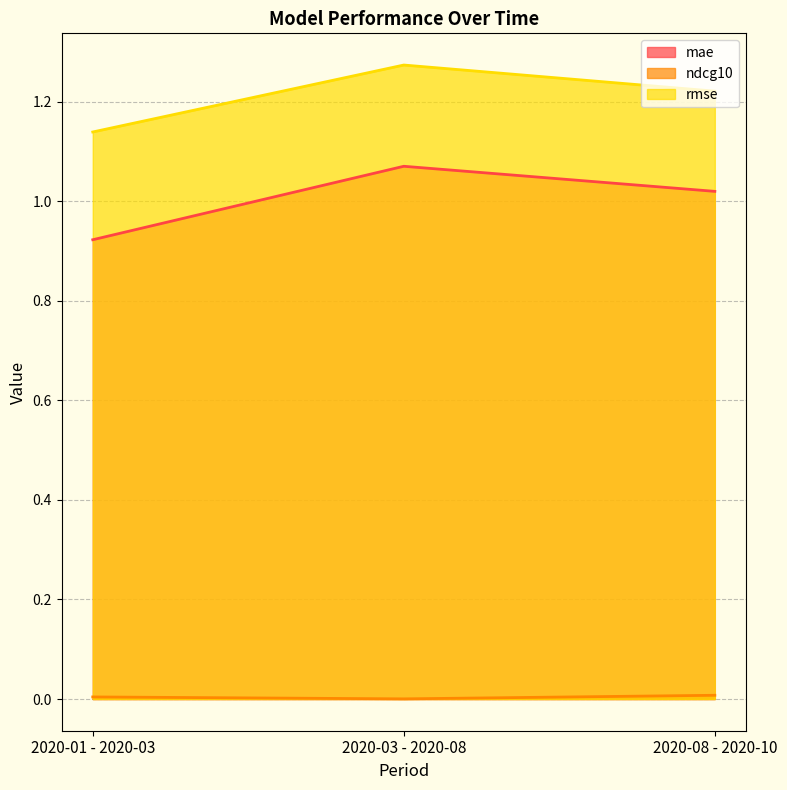

List the labels in order of mae value, smallest first.

2020-01 - 2020-03, 2020-08 - 2020-10, 2020-03 - 2020-08